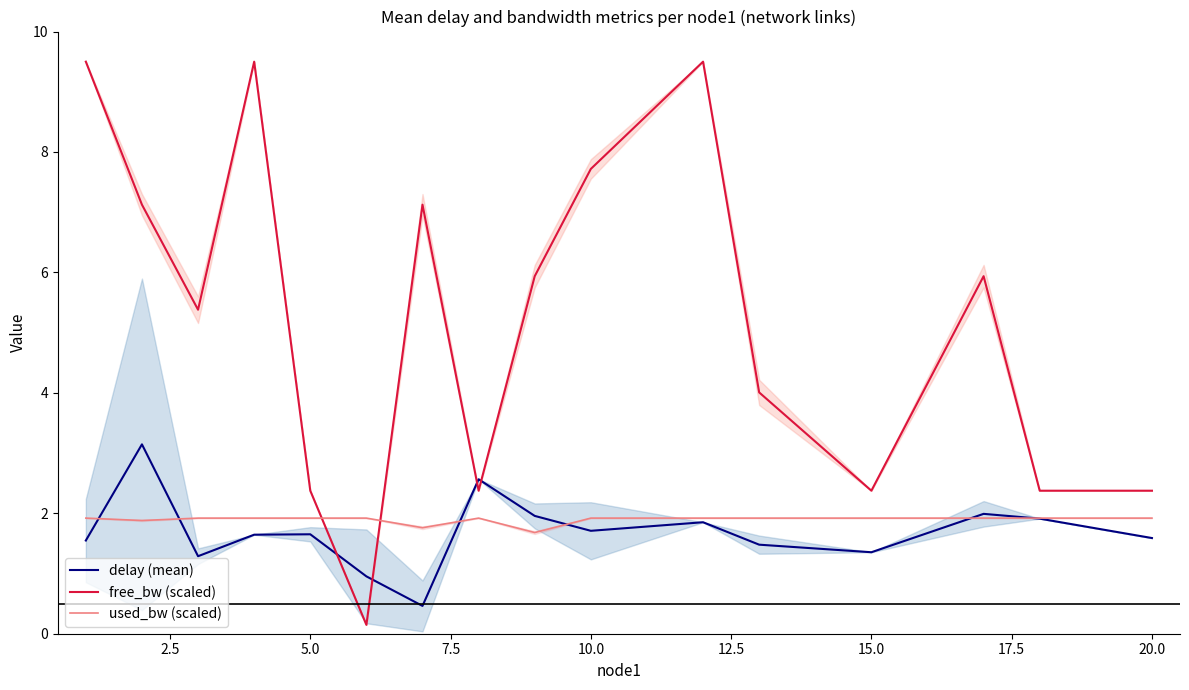

The delay (mean) series shows 3.0 at 20.0. True or false?

False